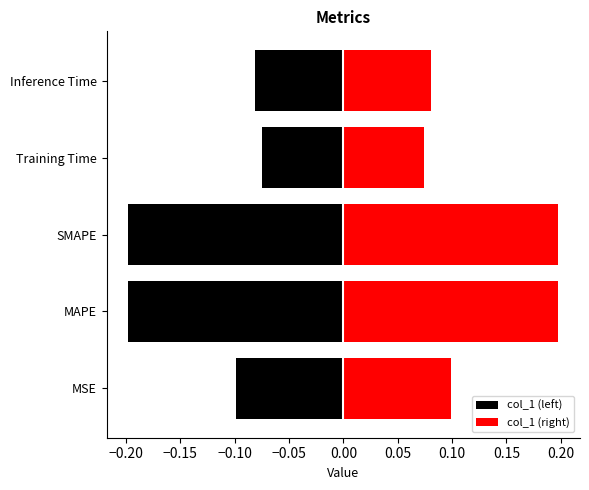

Is the value of col_1 (left) at Training Time greater than the value of col_1 (right) at MSE?

No